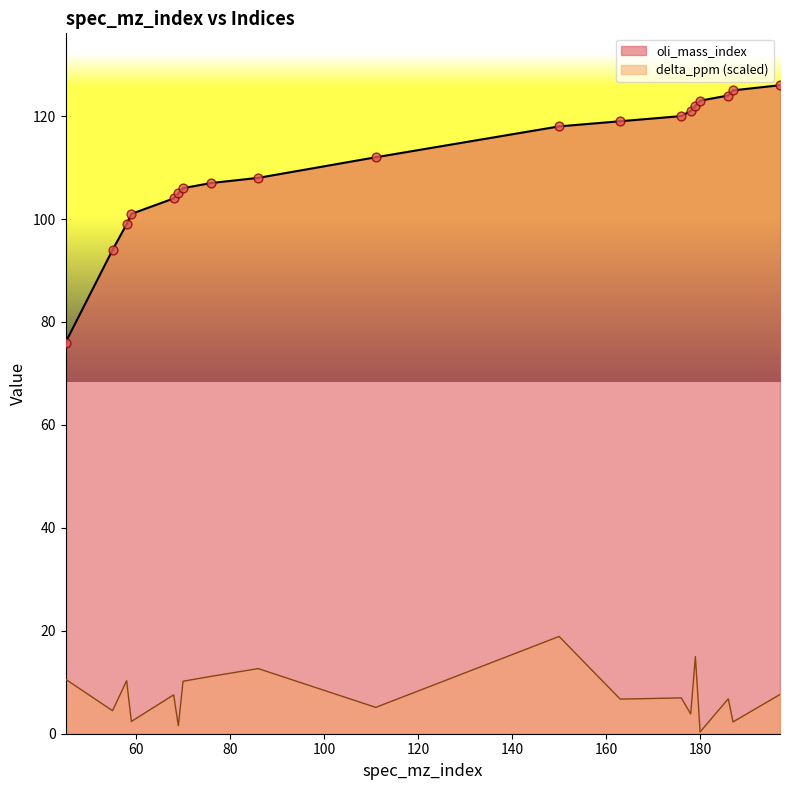

Which series contains the highest Y value?

oli_mass_index